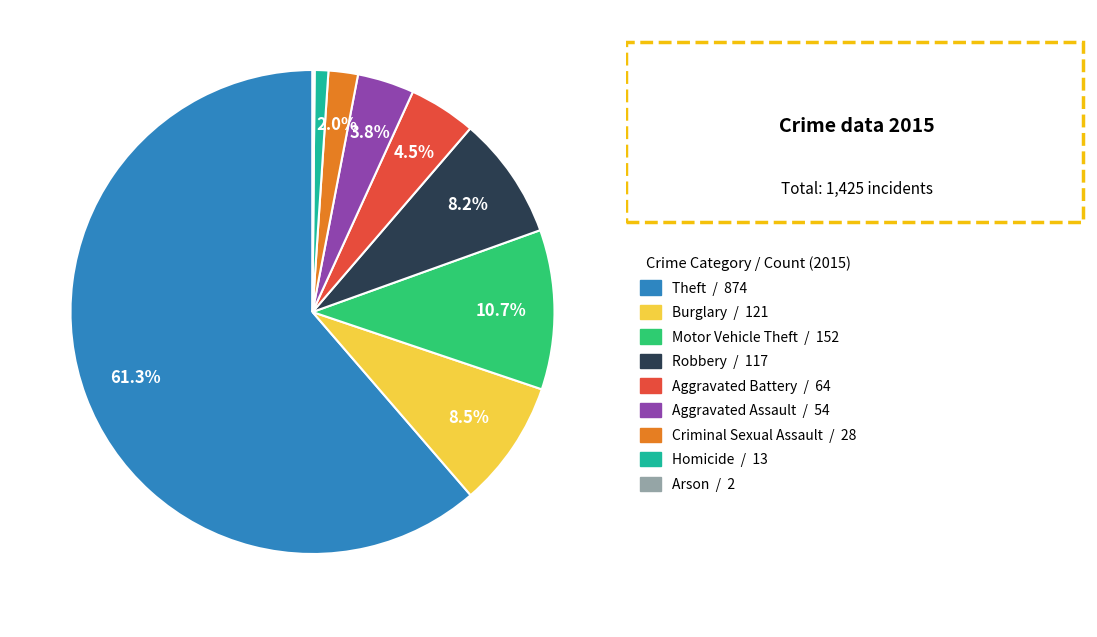

Is there a majority slice in this chart?

Yes